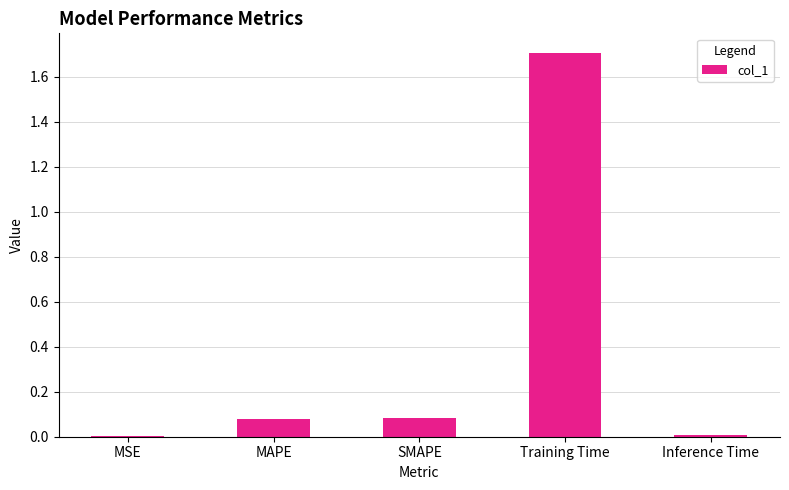

Which label corresponds to the largest value in the chart?

Training Time